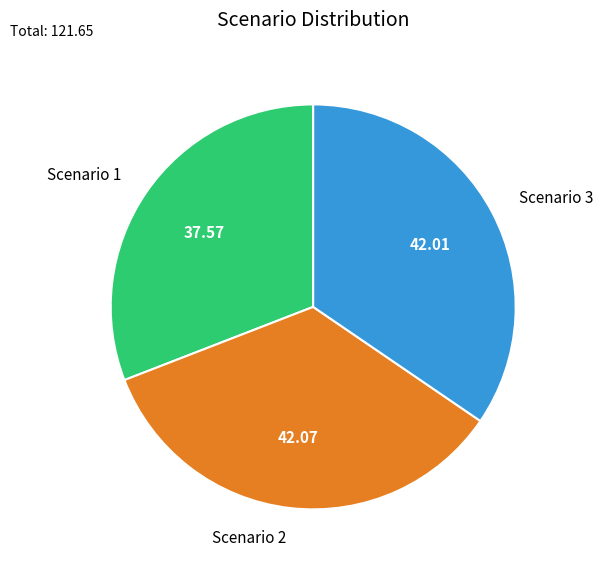

Does Scenario 1 account for over 50% of the chart?

No